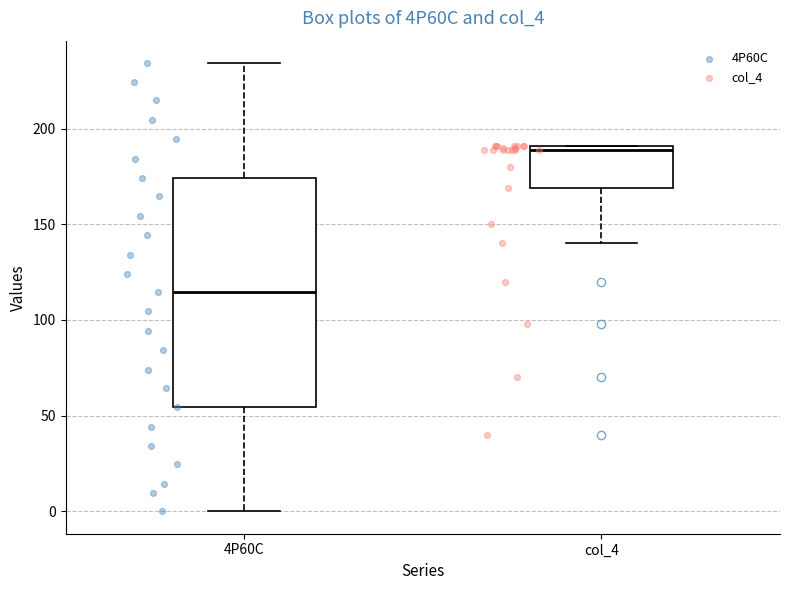

Reading left to right, read every box against the y-axis: the position of its median line, the range the box covers, and the ends of its whiskers. The values are not printed on the chart, so give them approximately, as read against the axis.

4P60C: median 115, box 55 to 175, whiskers 0 to 235
col_4: median 190 (just below the box's upper edge), box 170 to 190, whiskers 140 to 190